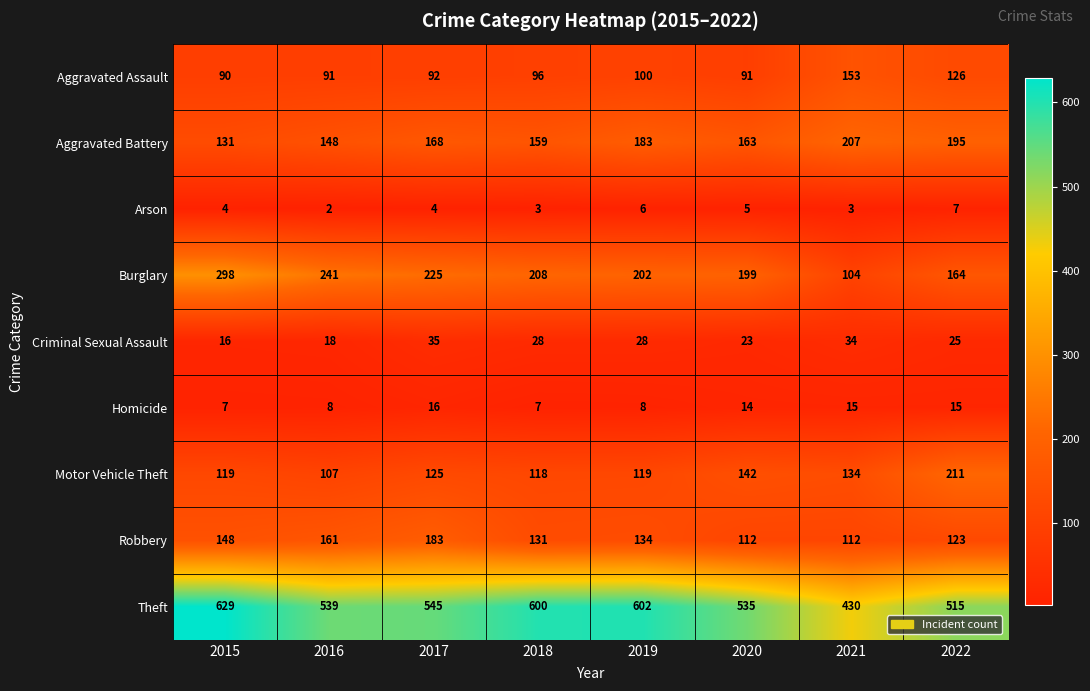

What is the difference between the highest and lowest values at 2021?

427